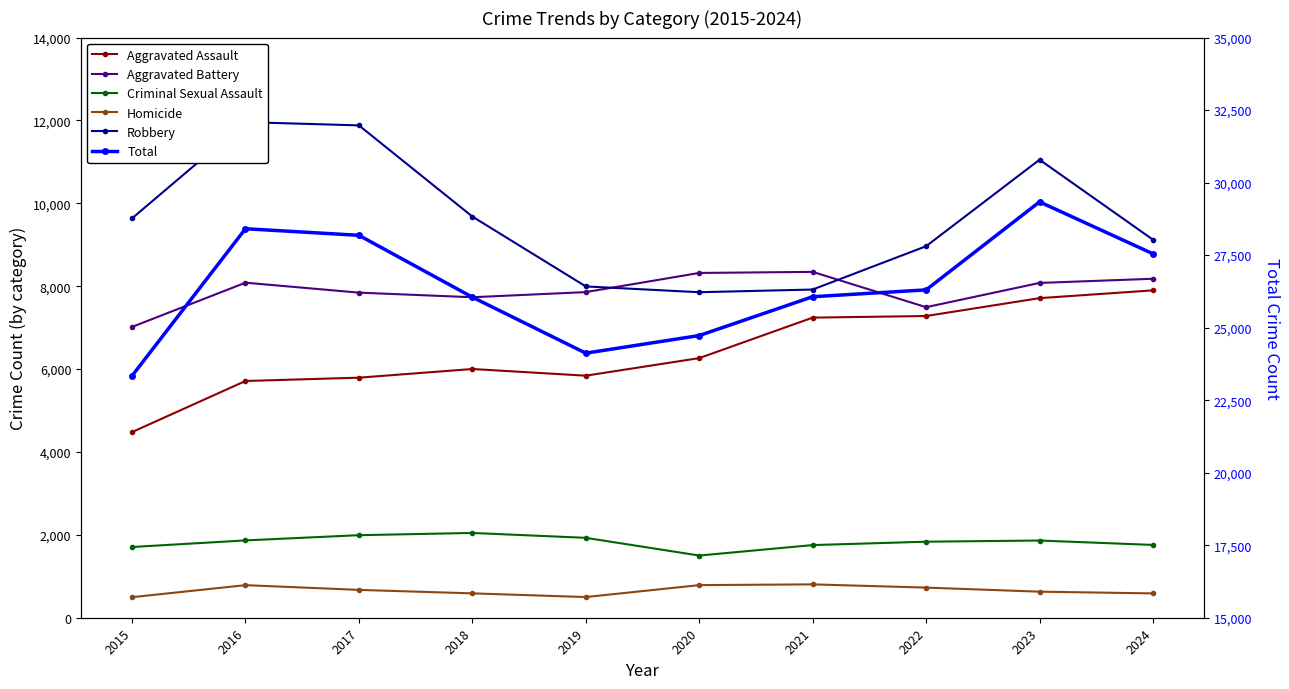

How many lines are shown in the chart?

6